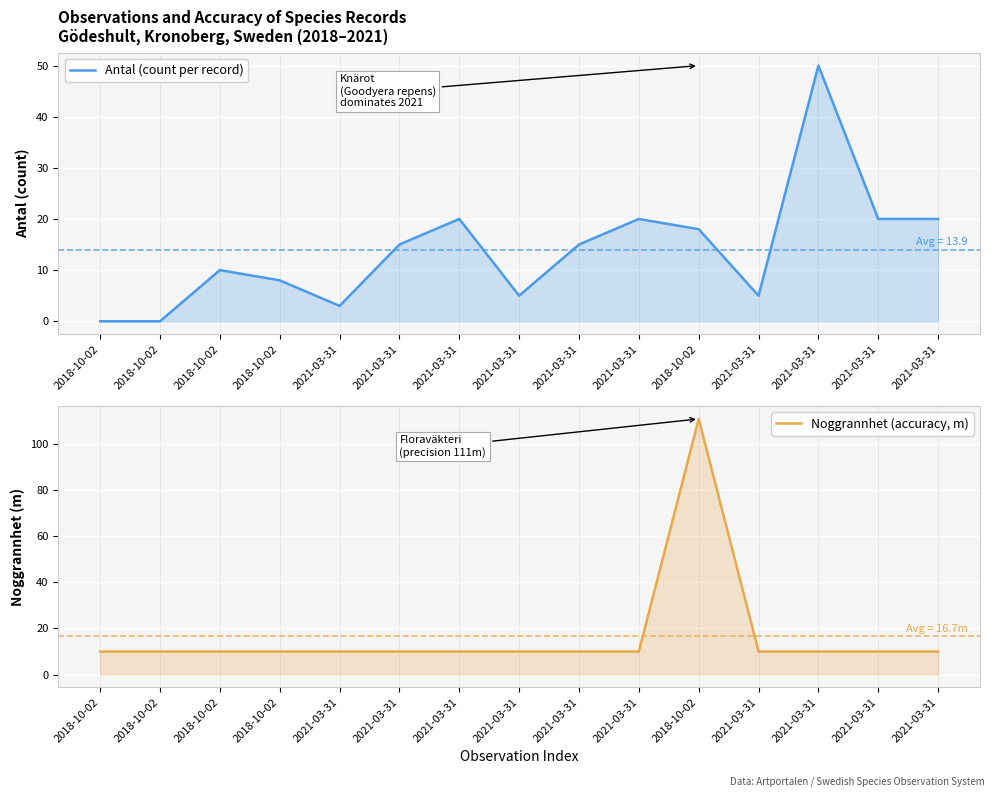

At which category is the sum across all series the highest?

2018-10-02